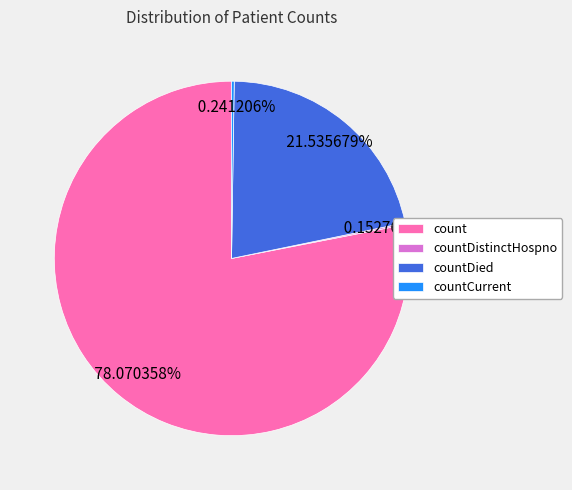

Which has a higher value, countDied or count?

count